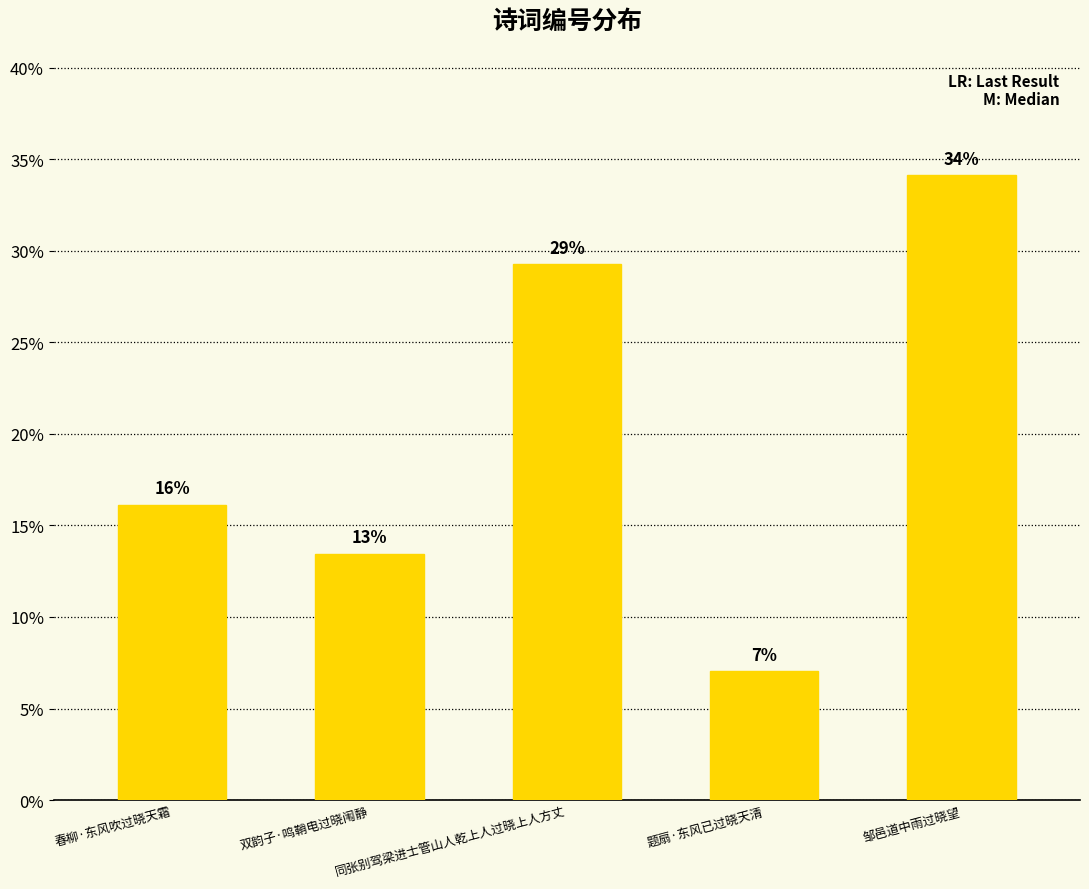

Reading left to right, what are all the values shown in this chart?

16.1	13.5	29.3	7.0	34.1